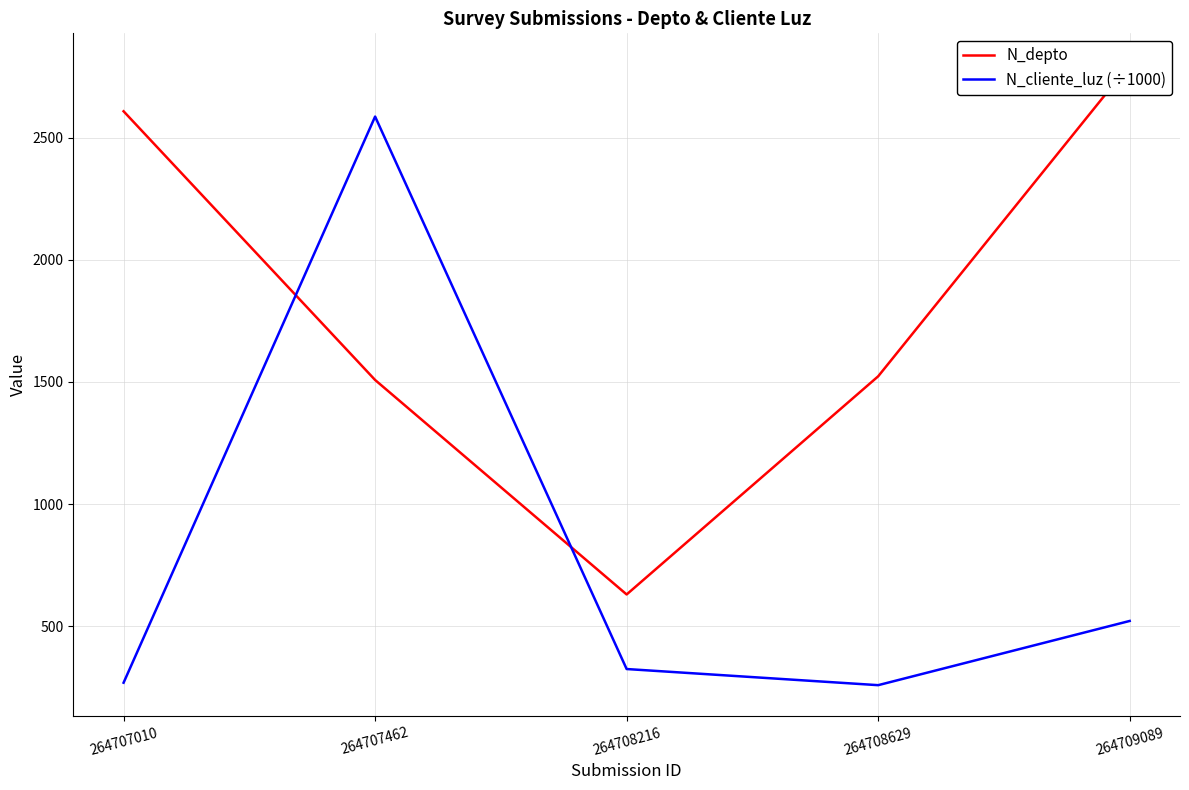

Count the number of categories in the chart.

5